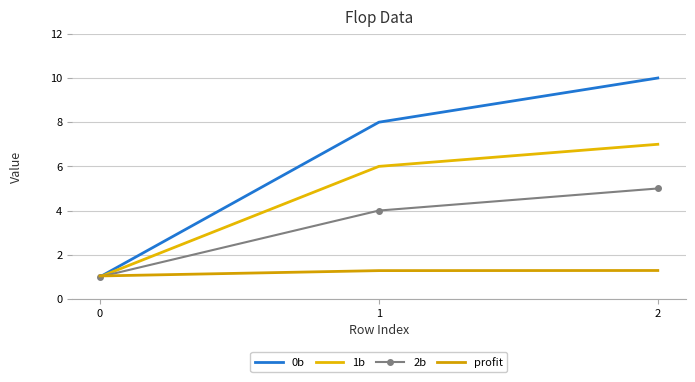

What is the value of the profit point at the 3rd from the left?

1.3